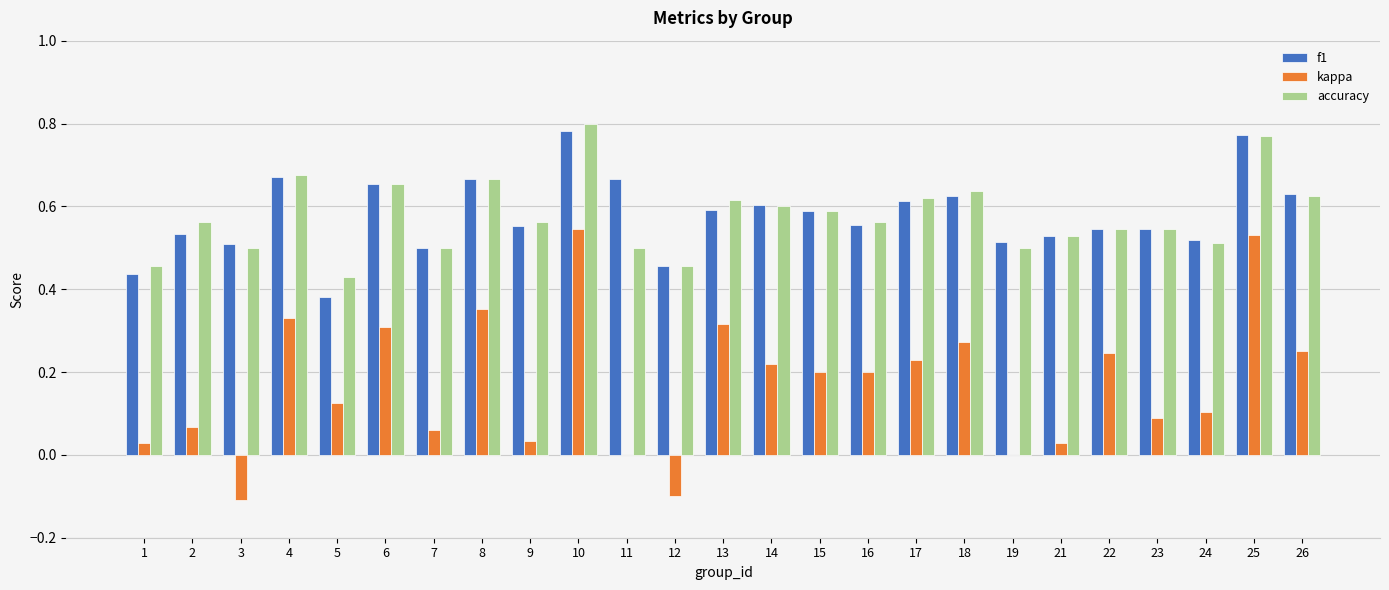

At which label does accuracy reach its peak?

10